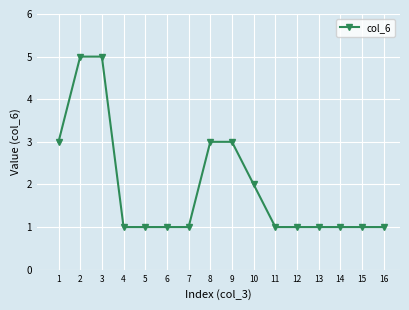

True or false: the data shows 3 at 8.

True